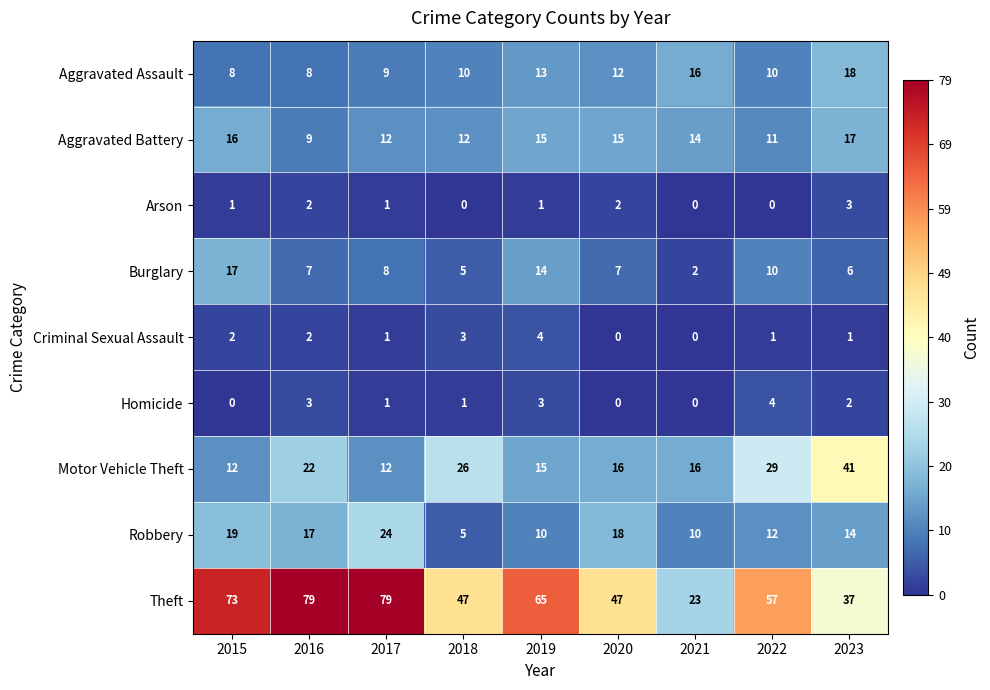

Is the value of Aggravated Battery at 2020 greater than the value of Robbery at 2023?

Yes